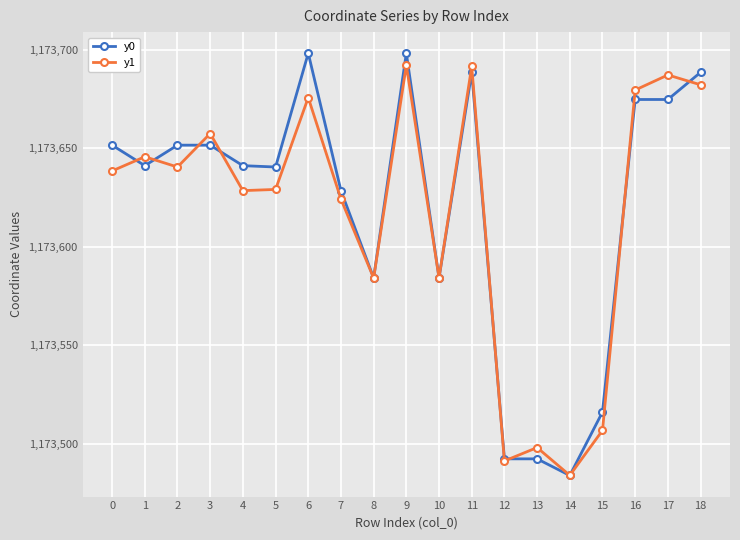

Which series has the largest range (max minus min)?

y0